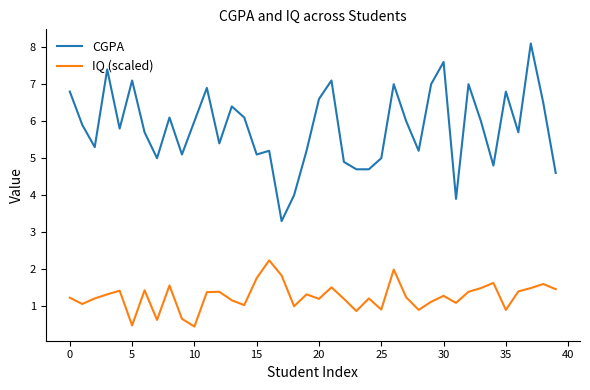

How many lines are shown in the chart?

2